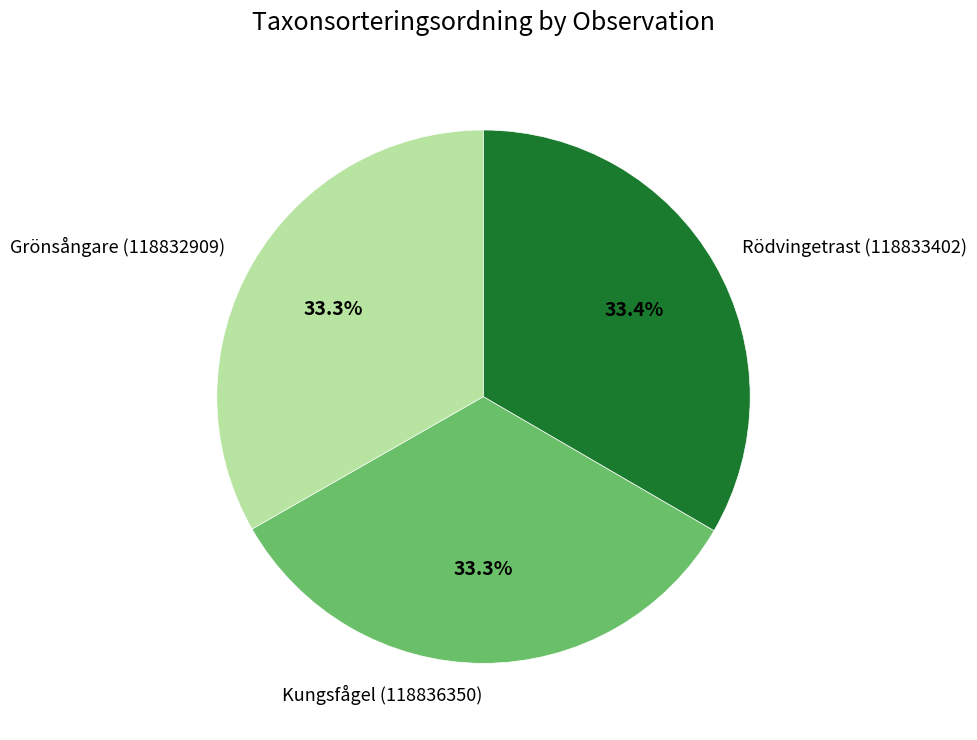

Combined, do Kungsfågel (118836350) and Grönsångare (118832909) account for over 50%?

Yes